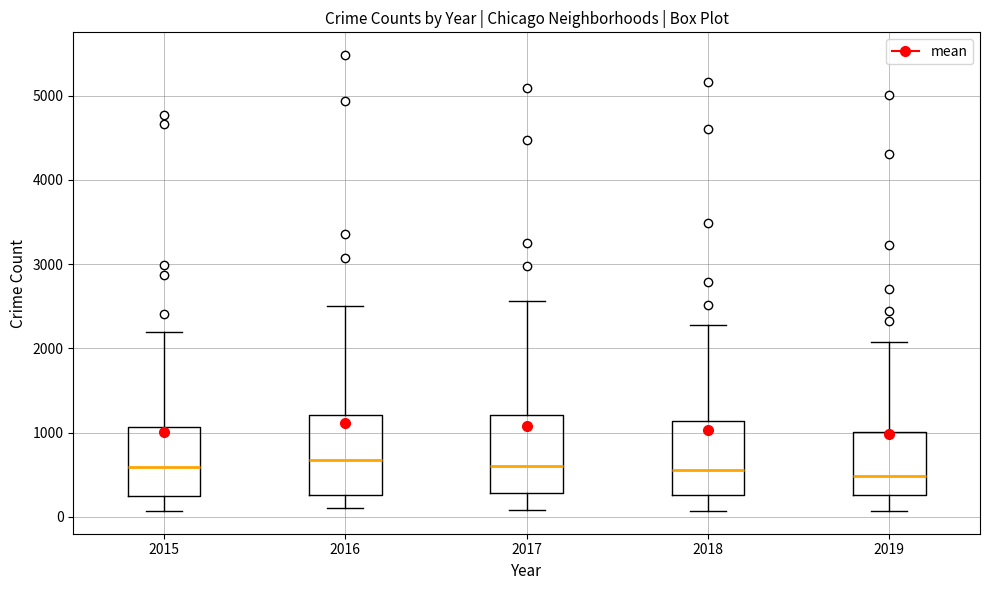

Where does the median line of the box at x = 2018 sit on the y-axis? The values are not printed on the chart, so give them approximately, as read against the axis.

600